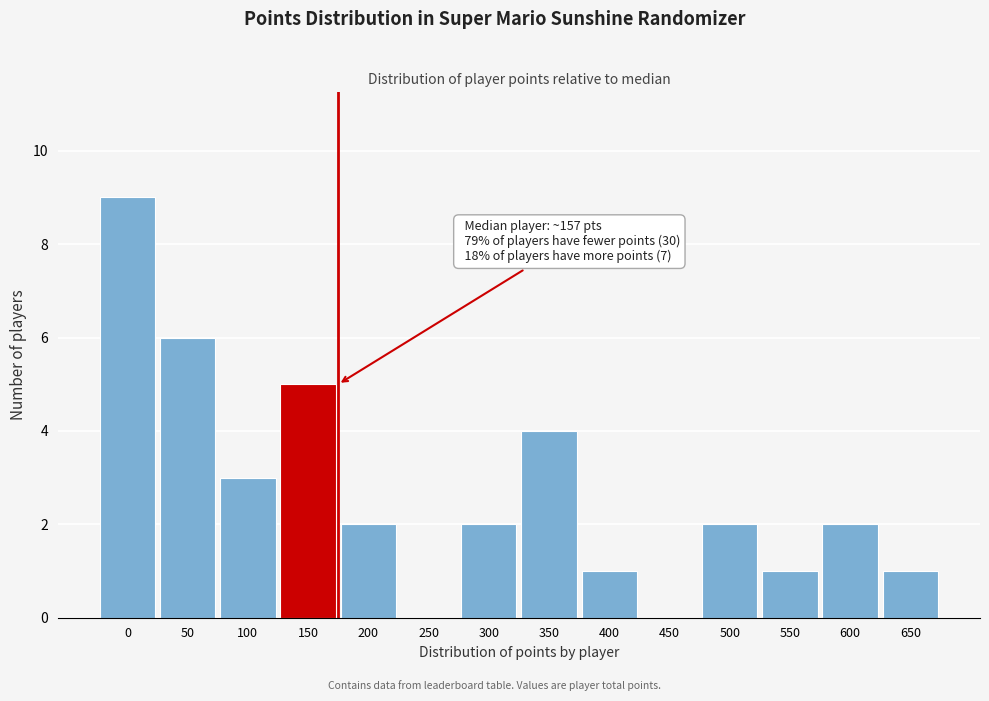

Reading left to right, what are all the values shown in this chart?

0=9	50=6	100=3	150=5	200=2	250=0	300=2	350=4	400=1	450=0	500=2	550=1	600=2	650=1